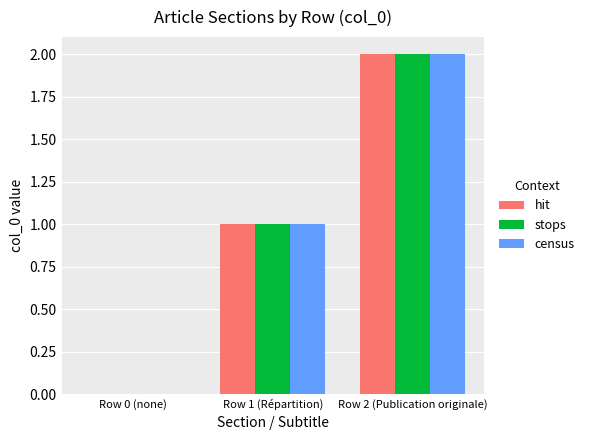

What is the sum of all hit values?

3